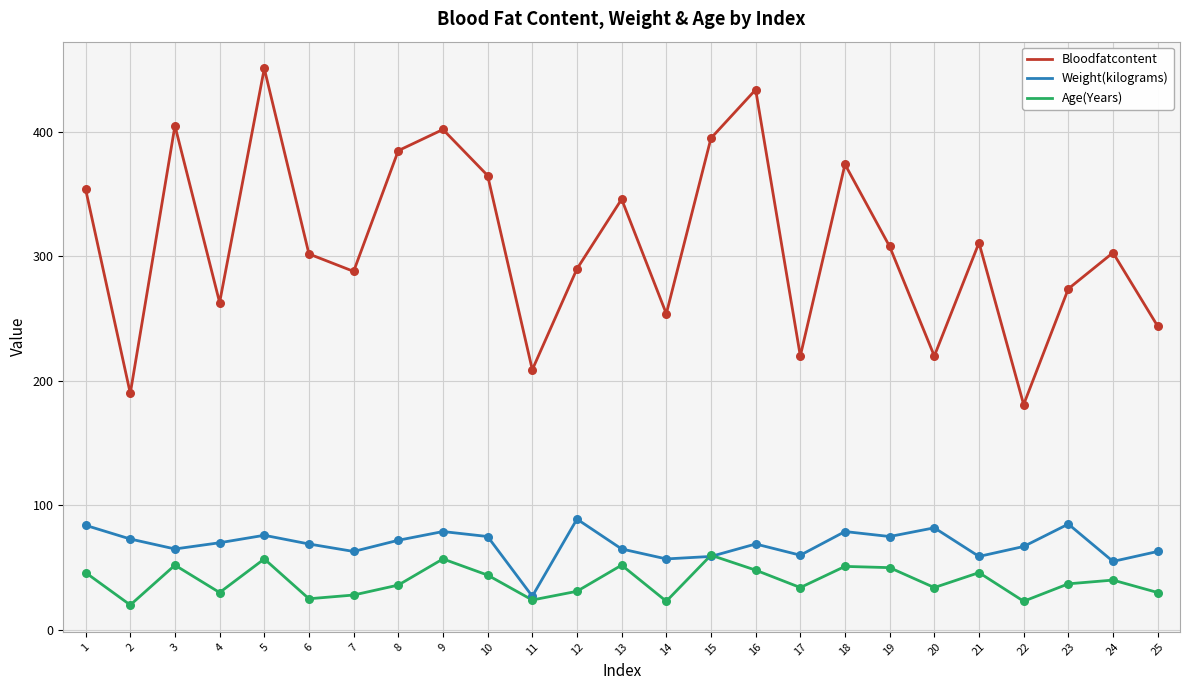

What is the total value across all series at 1?

484